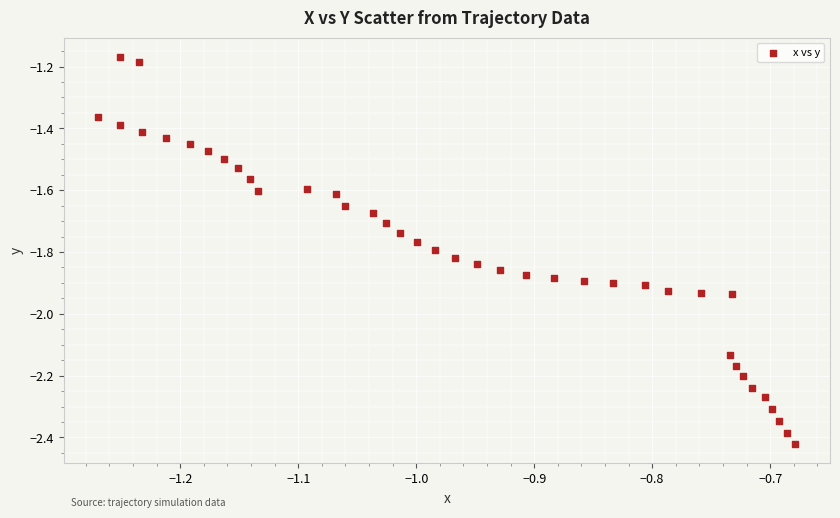

What is the range of Y values (max minus min)?

1.3